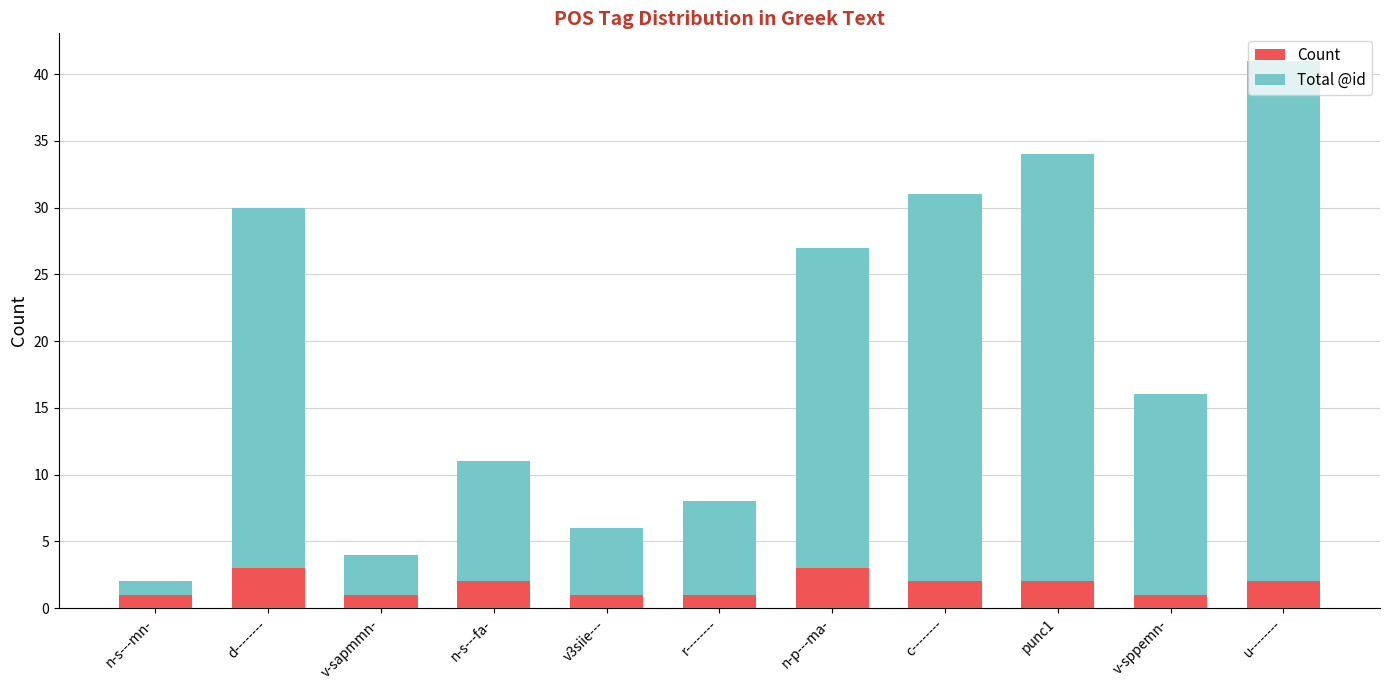

At which category is the sum across all series the highest?

u--------